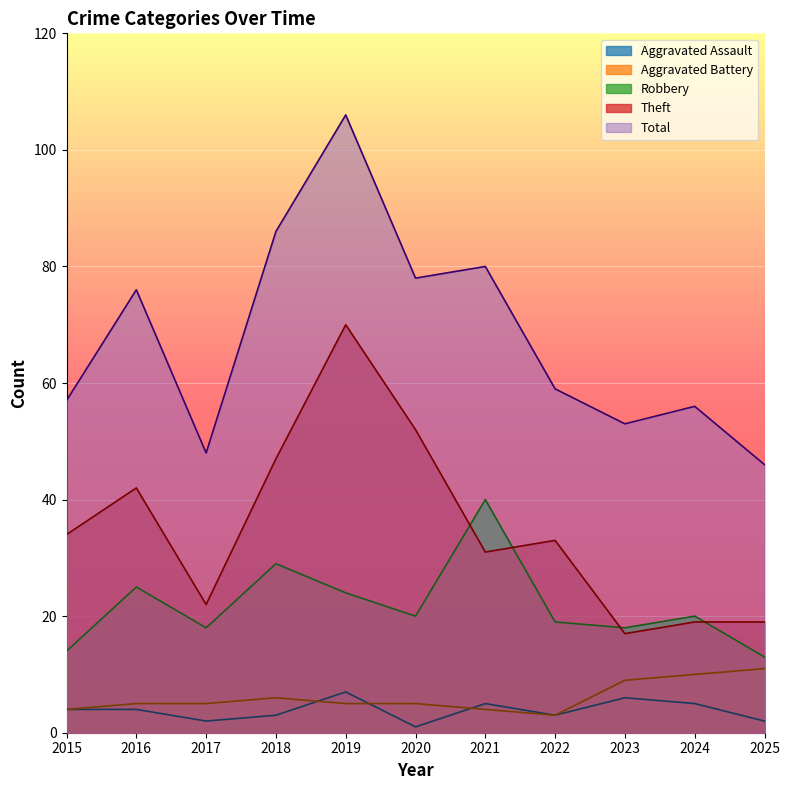

Reading left to right, extract all data points from this chart.

Aggravated Assault: 4	4	2	3	7	1	5	3	6	5	2
Aggravated Battery: 4	5	5	6	5	5	4	3	9	10	11
Robbery: 14	25	18	29	24	20	40	19	18	20	13
Theft: 34	42	22	47	70	52	31	33	17	19	19
Total: 57	76	48	86	106	78	80	59	53	56	46